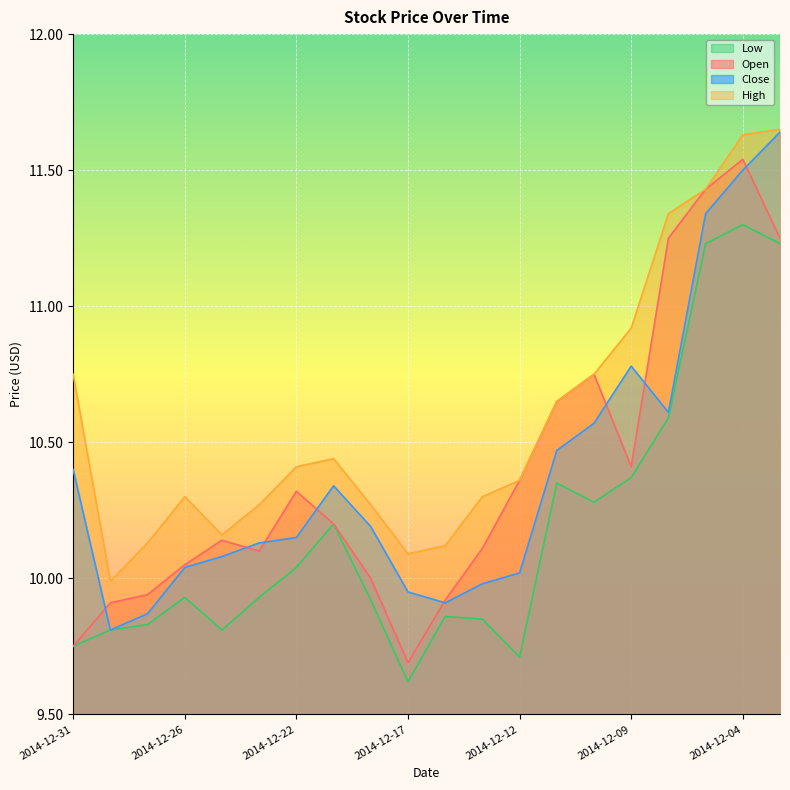

What is the value of the Open point at the 19th from the left?

11.5